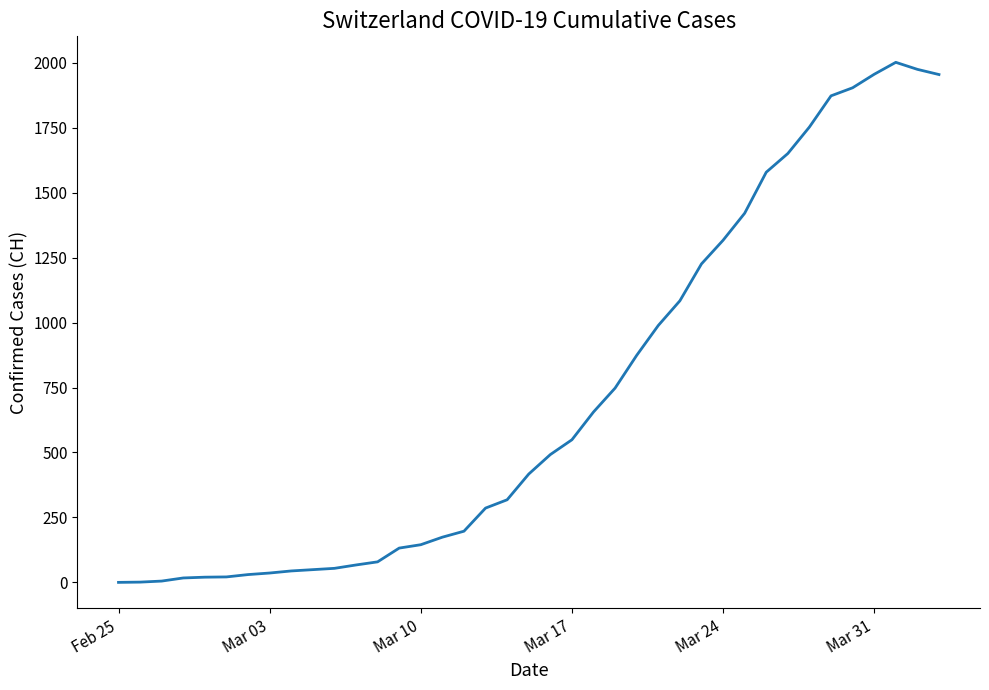

What is the maximum value shown in the chart?

2002